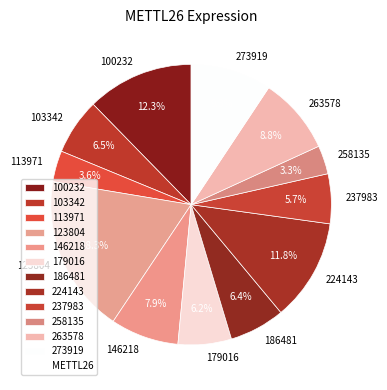

What percentage do 258135 and 237983 together represent?

9.0%